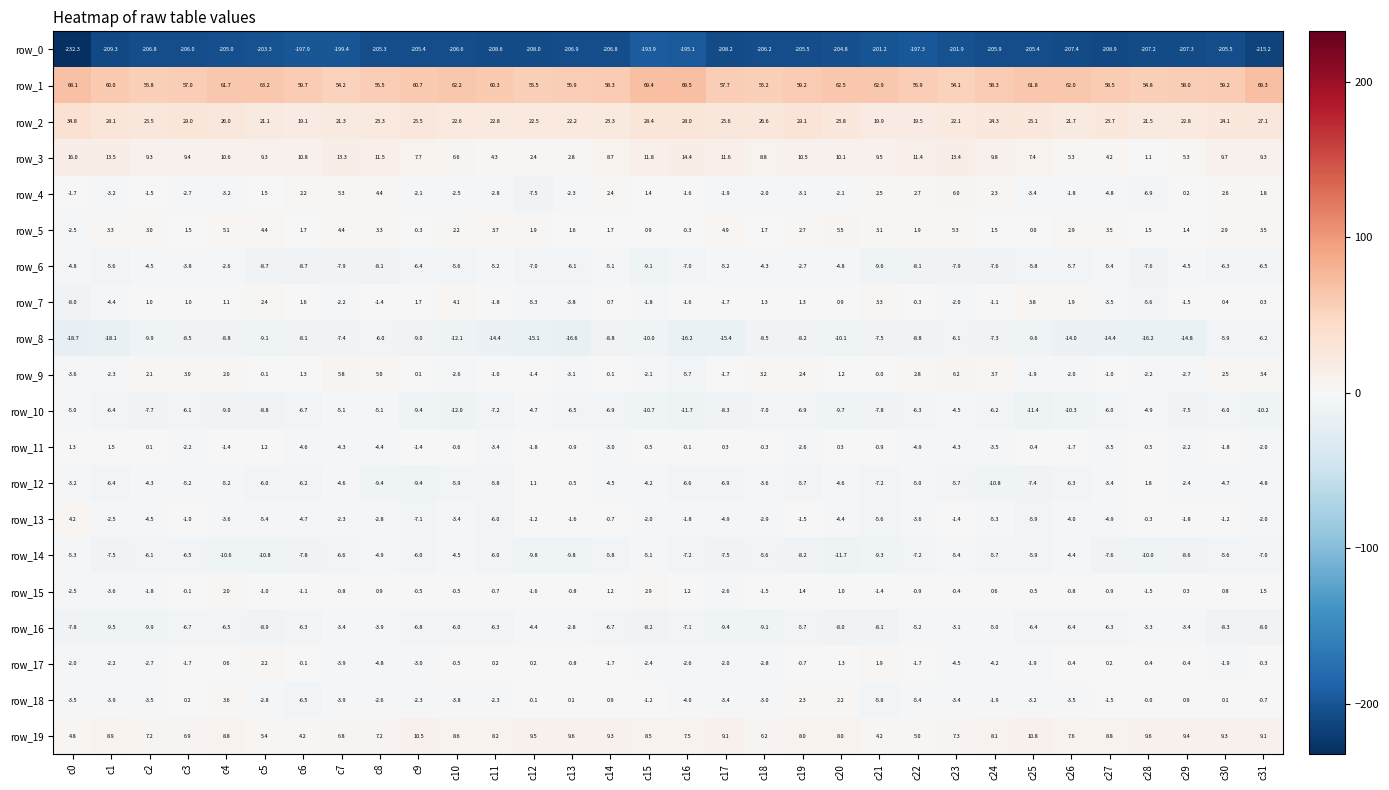

How many values in the row_6 series exceed -5?

8